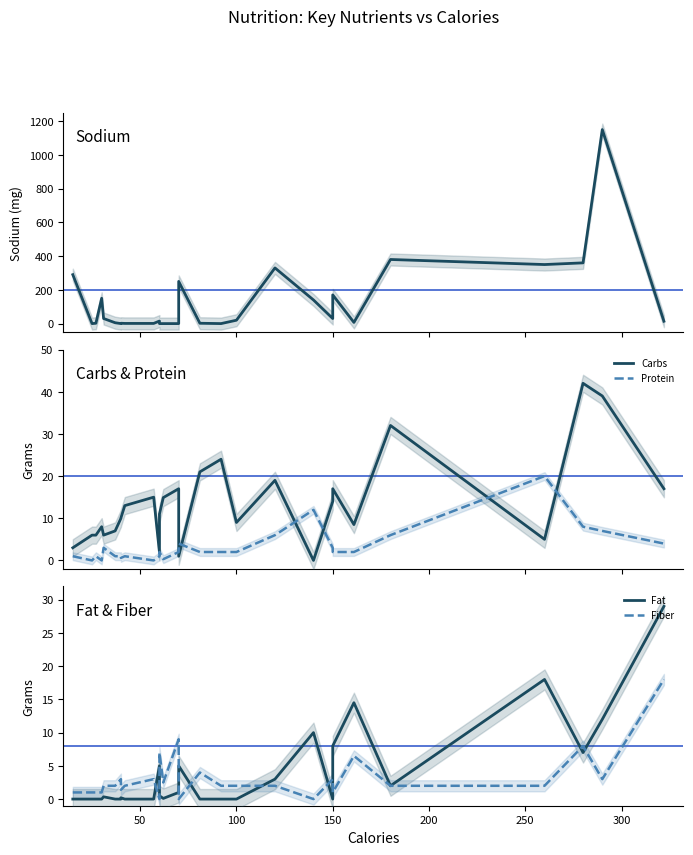

How many categories are shown in the chart?

29